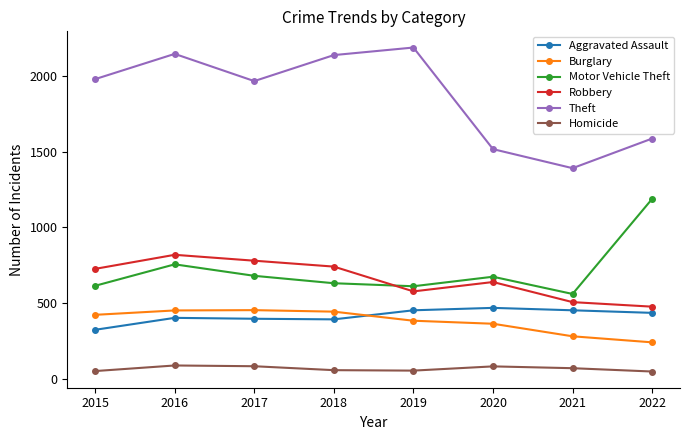

Which series has the widest spread of values?

Theft